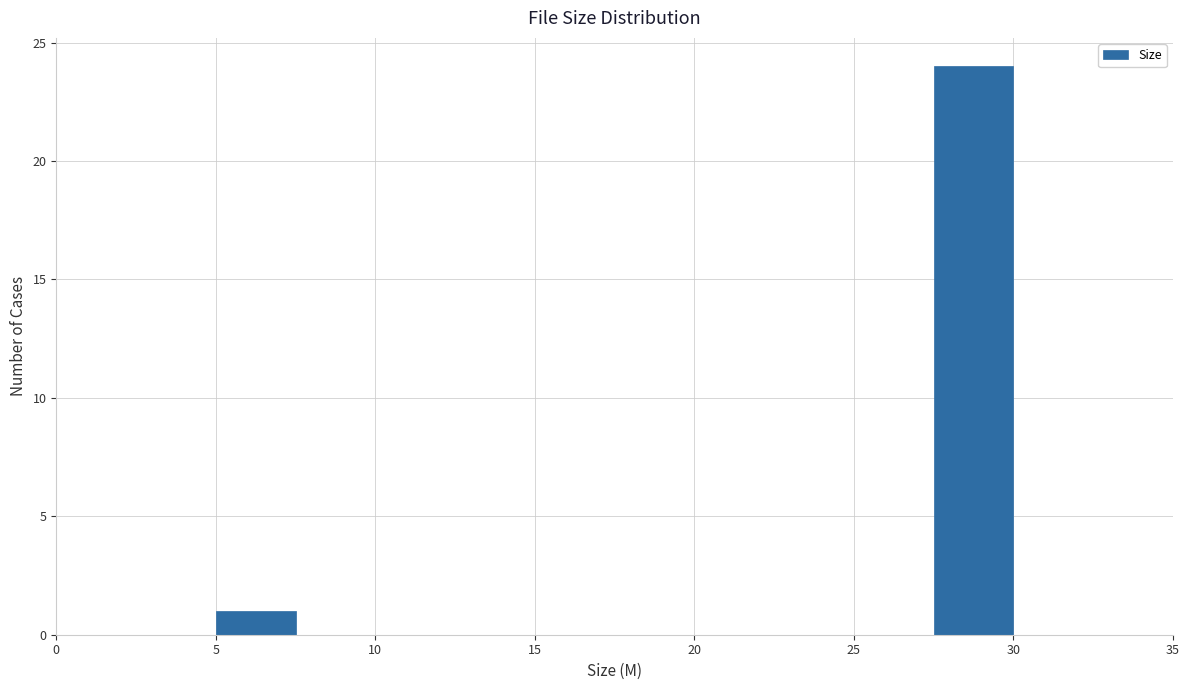

How tall is the bar that spans 5.0 to 7.5 on the x-axis? The values are not printed on the chart, so give them approximately, as read against the axis.

1